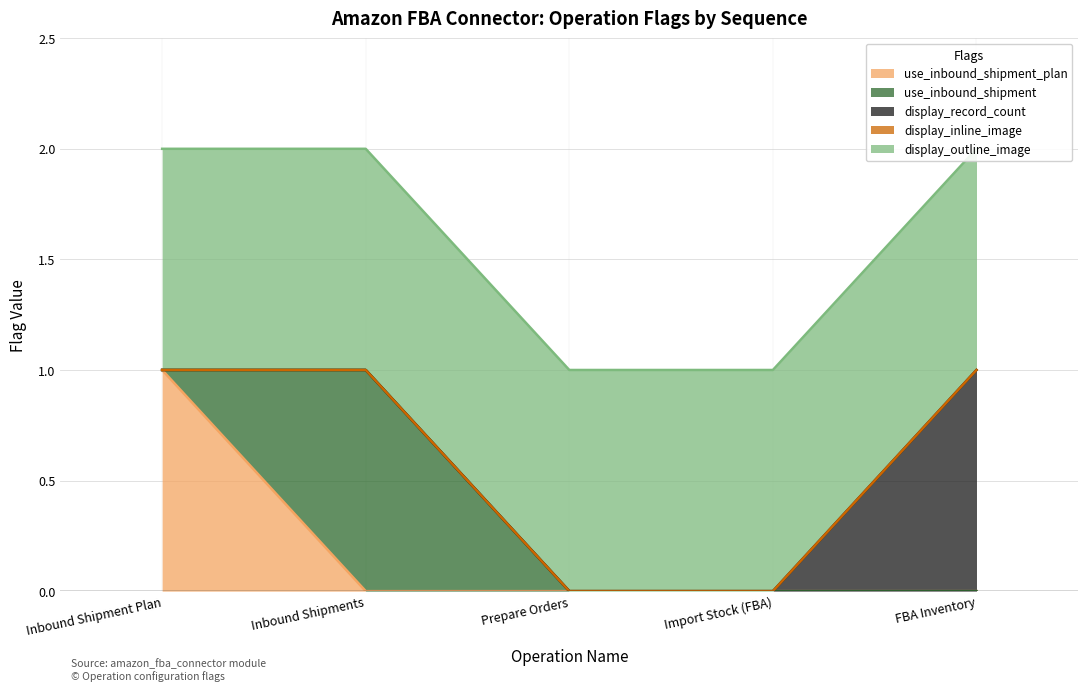

The display_outline_image series shows 1 at Inbound Shipment Plan. True or false?

False